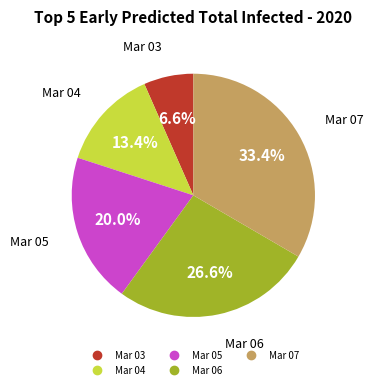

Is there a majority slice in this chart?

No